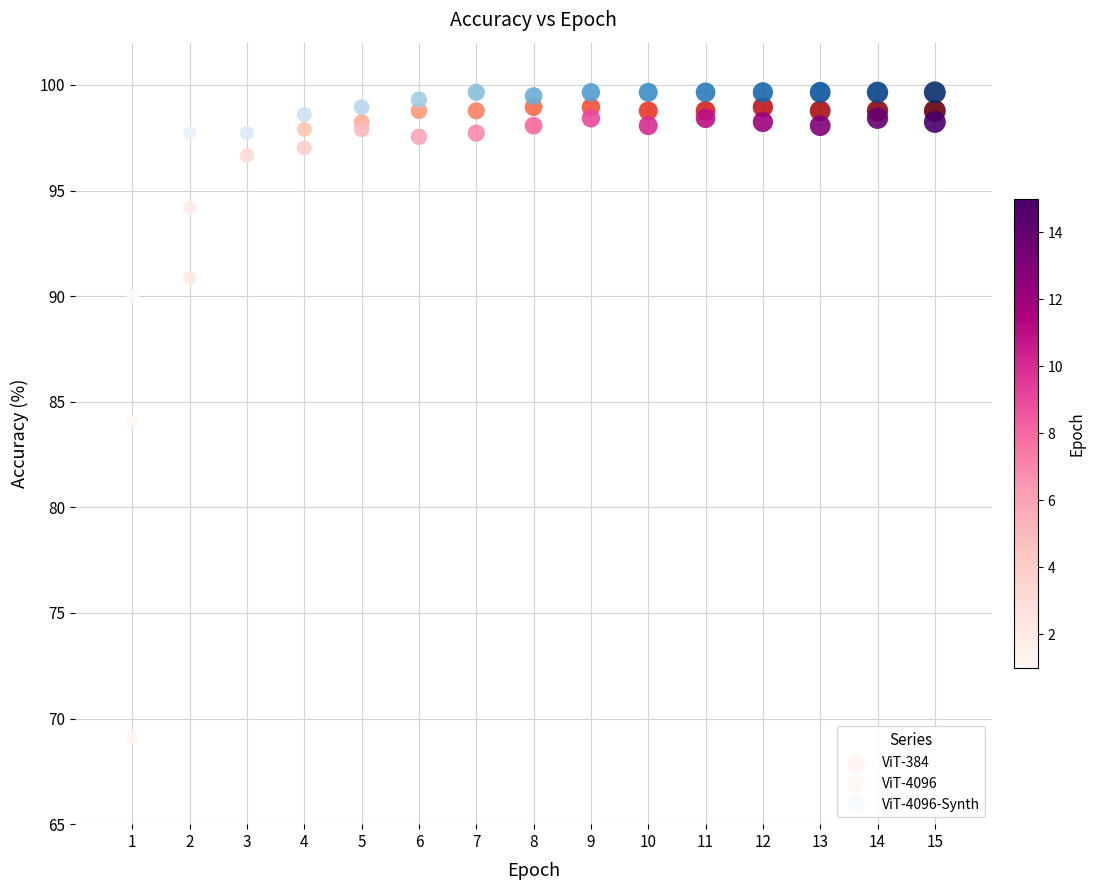

What is the X range (max minus min) for the scatter plot?

14.0